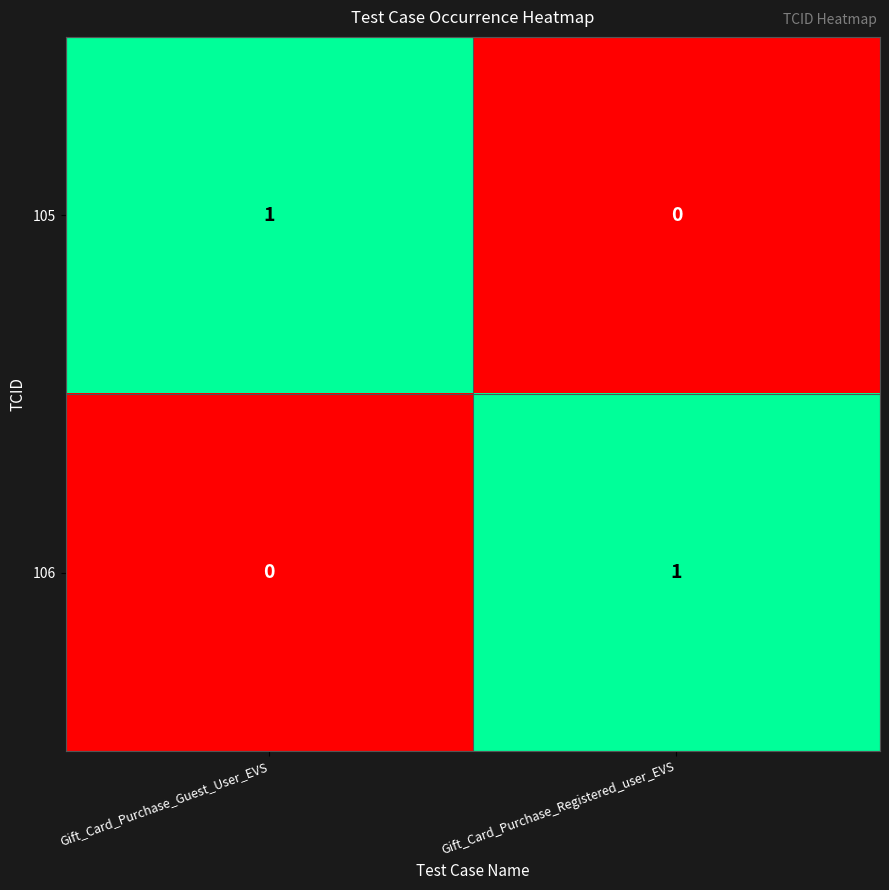

Count the number of categories in the chart.

2